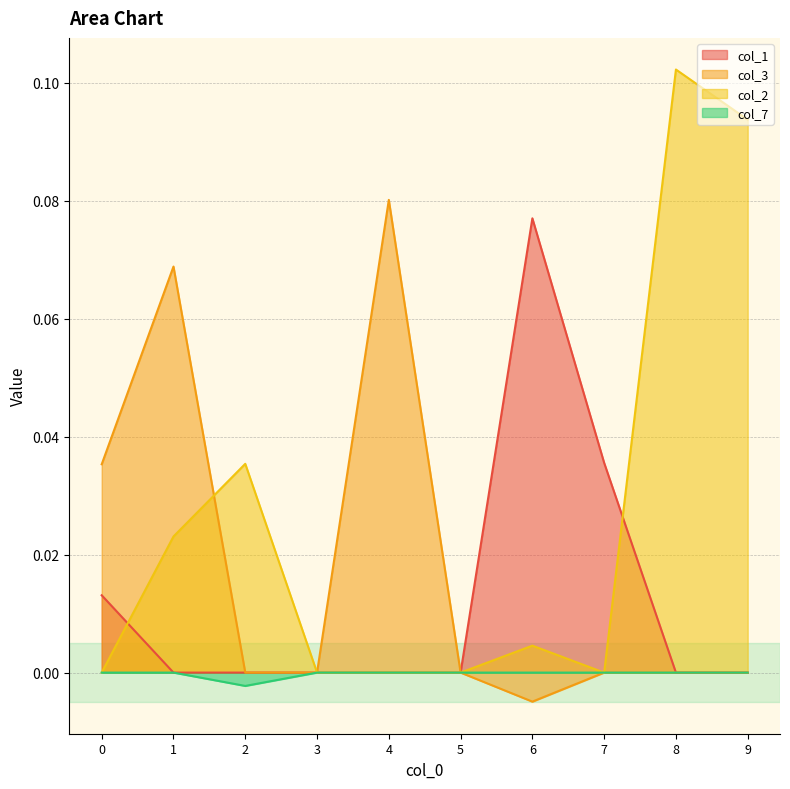

What is the value of the col_1 point at the 7th from the left?

0.1